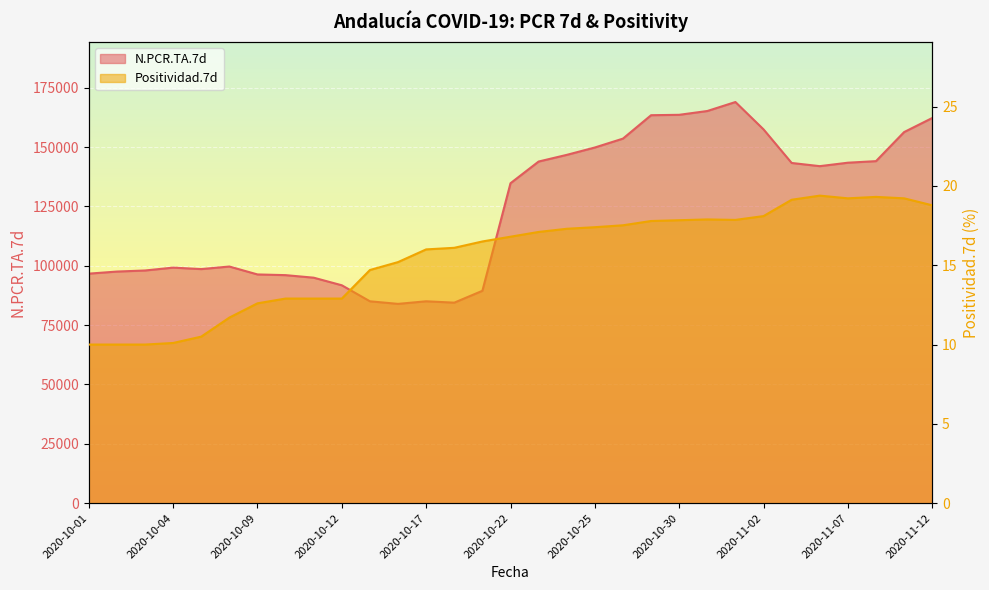

Between 2020-11-07 and 2020-10-01, which is larger?

2020-11-07